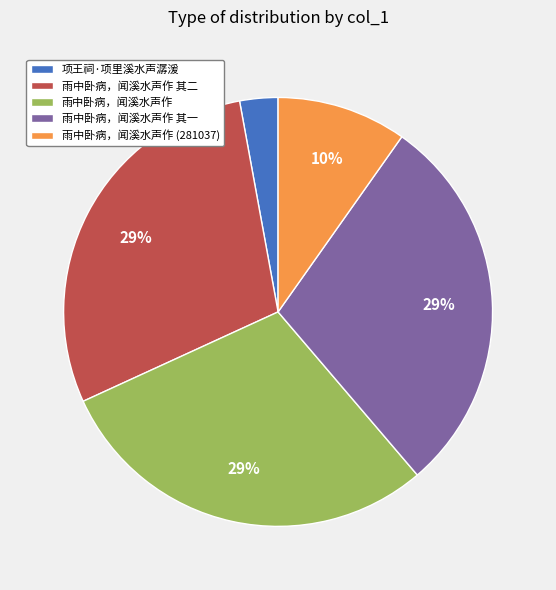

Between 雨中卧病，闻溪水声作 其二 and 雨中卧病，闻溪水声作 (281037), which is larger?

雨中卧病，闻溪水声作 其二